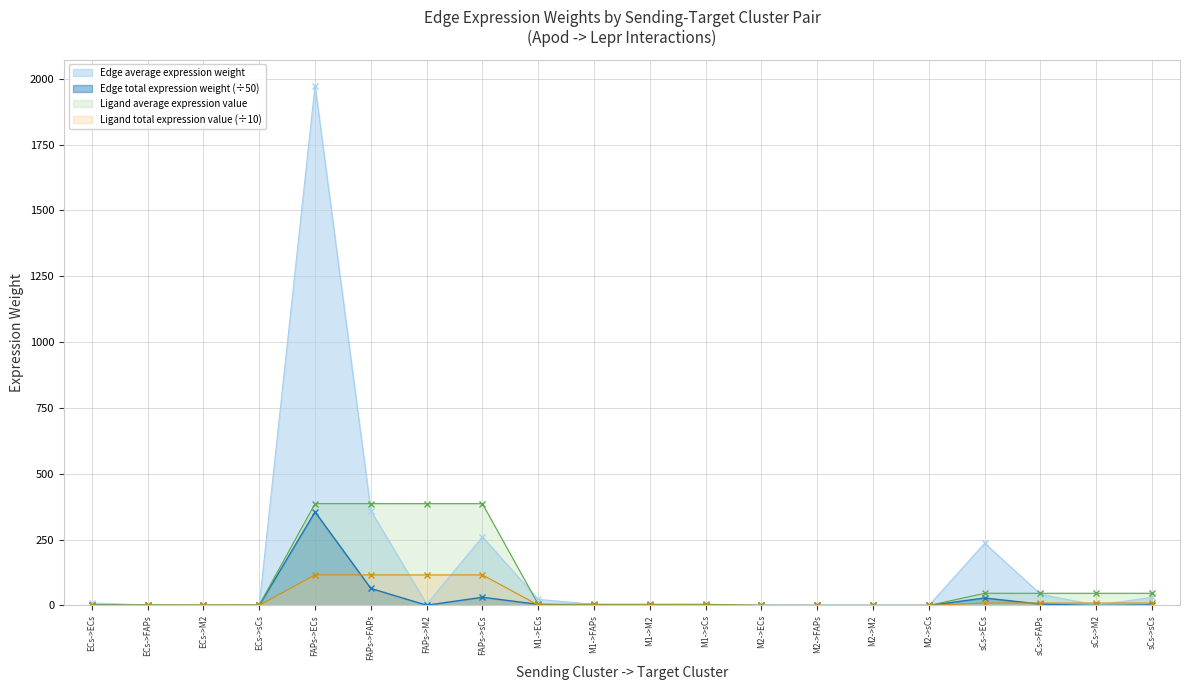

Rank the categories by Edge total expression weight value from highest to lowest.

FAPs->ECs, FAPs->FAPs, FAPs->sCs, sCs->ECs, sCs->FAPs, M1->ECs, sCs->sCs, ECs->ECs, FAPs->M2, M1->FAPs, M1->sCs, ECs->FAPs, ECs->sCs, M2->ECs, sCs->M2, M2->FAPs, M2->sCs, M1->M2, ECs->M2, M2->M2